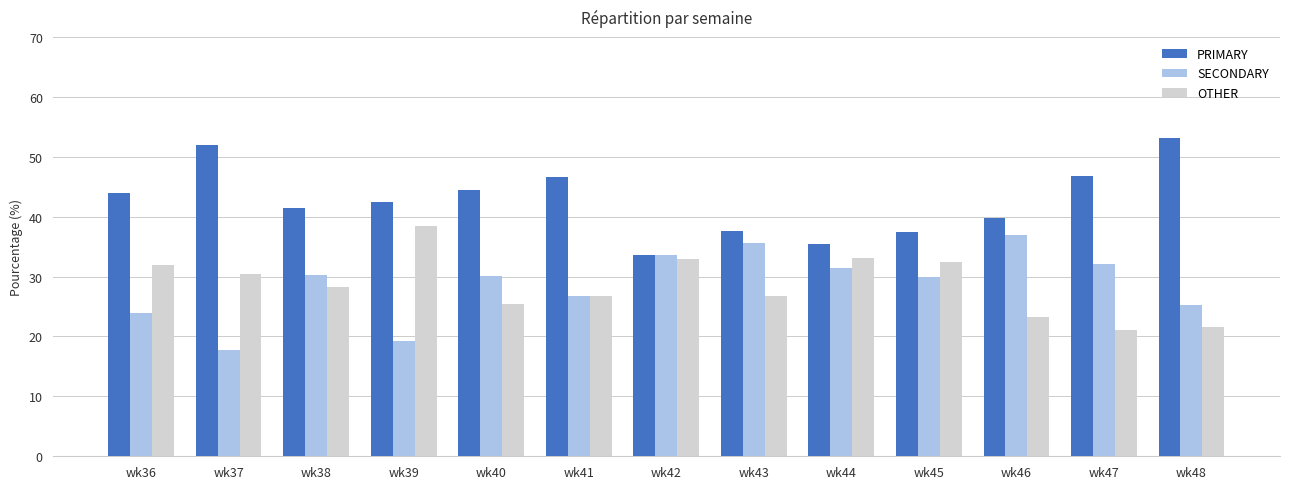

How many bars are there in total?

39